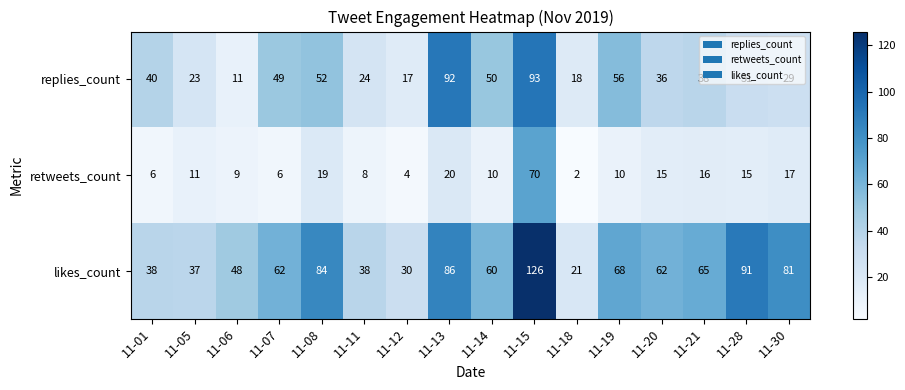

Is it true that retweets_count equals 15 at 11-28?

True